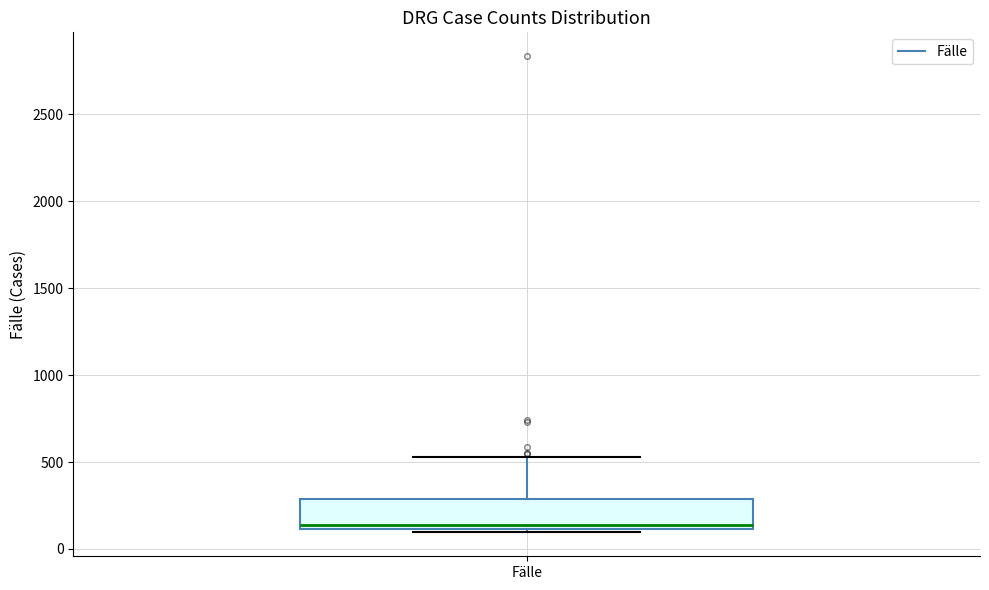

Read this box plot against the y-axis: the position of the median line, the range covered by the box, and the ends of both whiskers. The values are not printed on the chart, so give them approximately, as read against the axis.

median 150, box 100 to 300, whiskers 100 (just below the box's lower edge) to 550